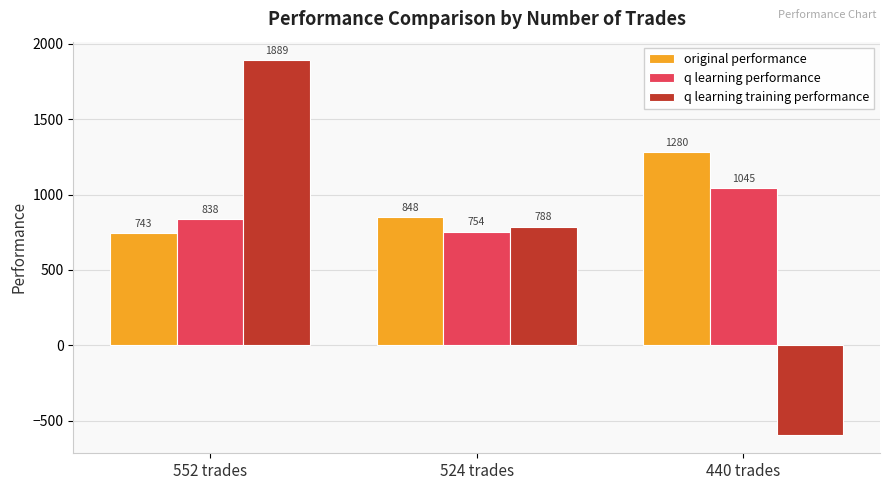

Which series has the largest total across all categories?

original performance